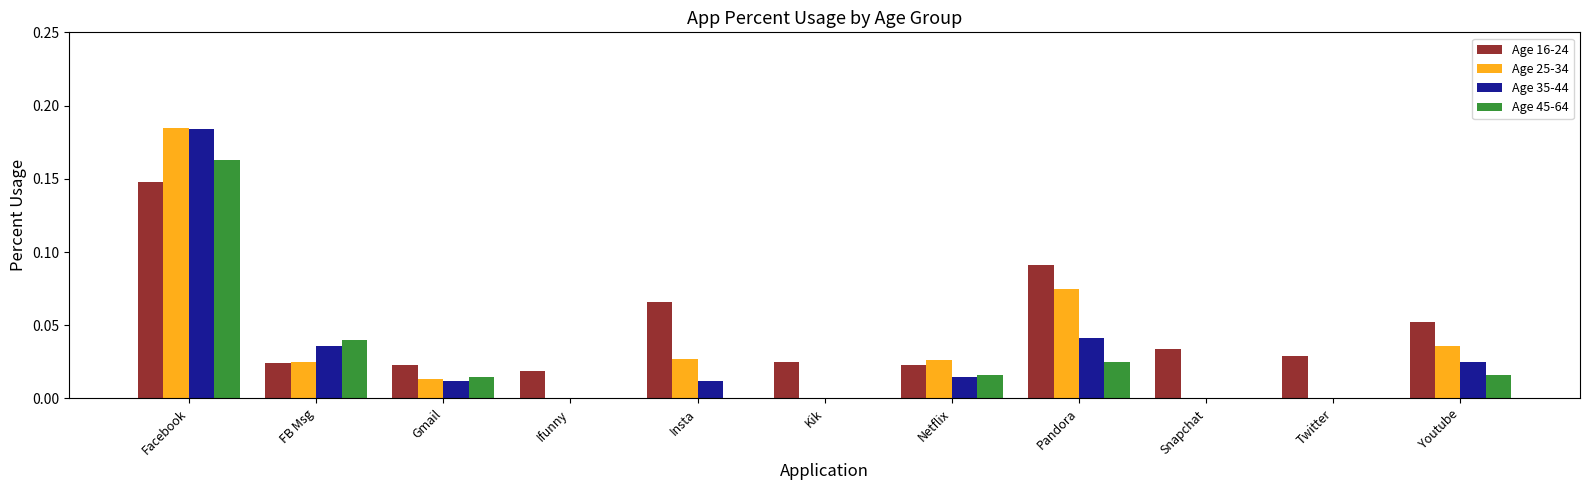

The value of Age 45-64 at FB Msg is 0.0. True or false?

True